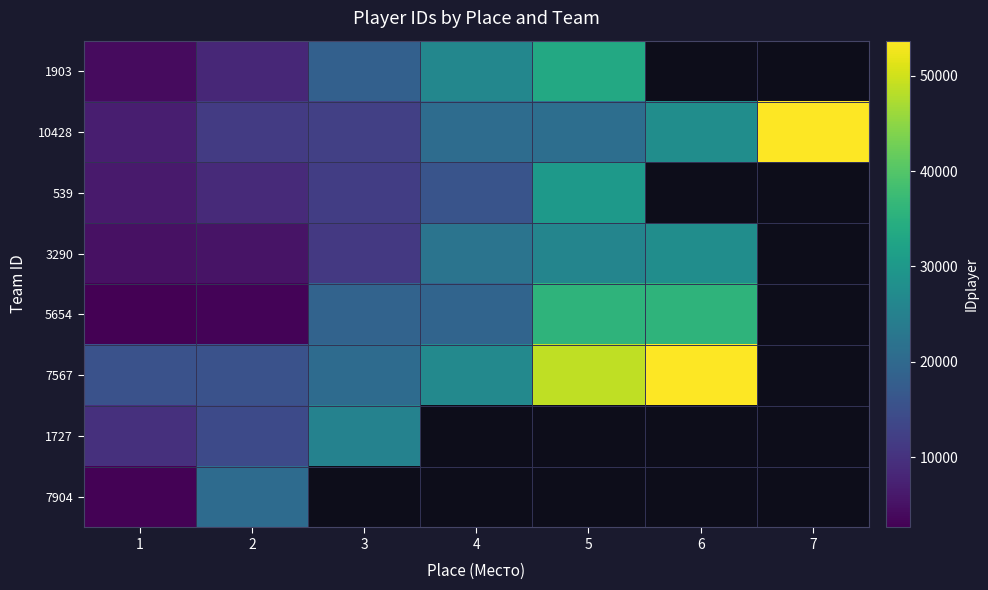

Which category has the lowest value in the 7567 series?

1